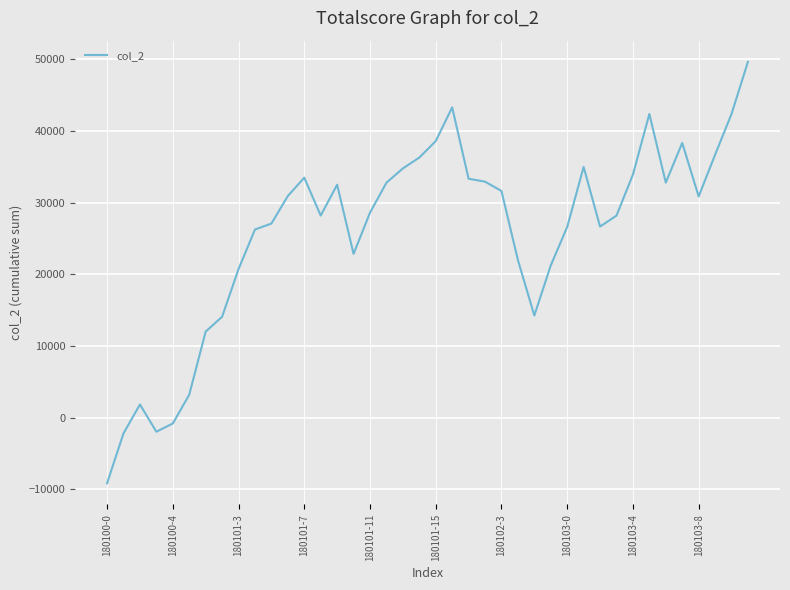

How many negative values are there?

4